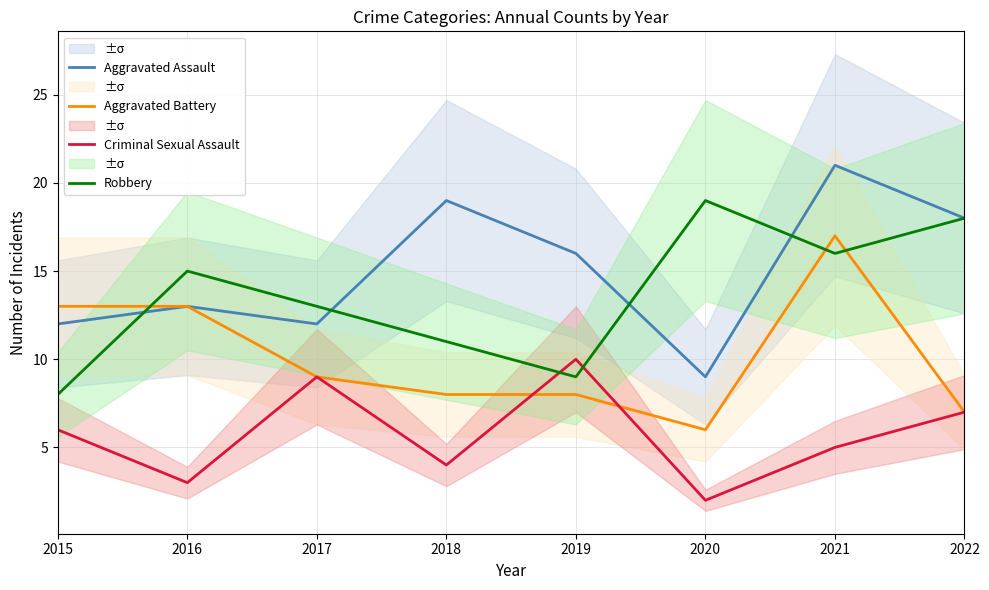

How many interior local valleys does the Robbery series have?

2